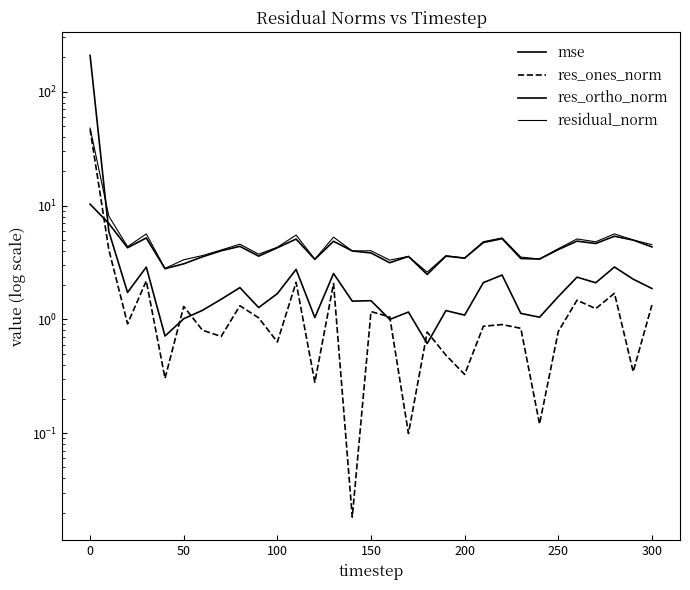

Count the number of categories in the chart.

31